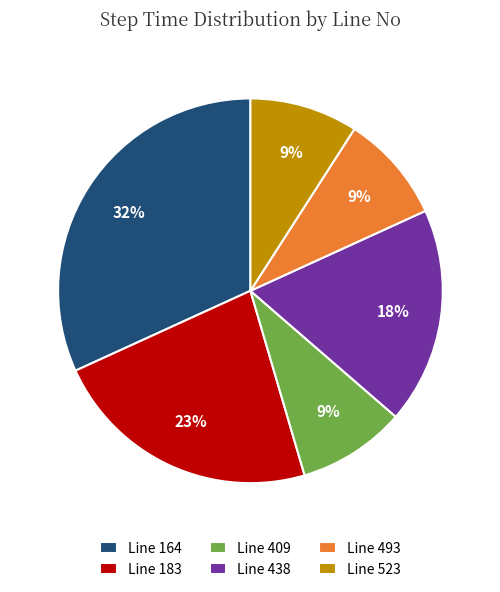

To the nearest percent, what is the difference between the largest and smallest slice percentages?

23%